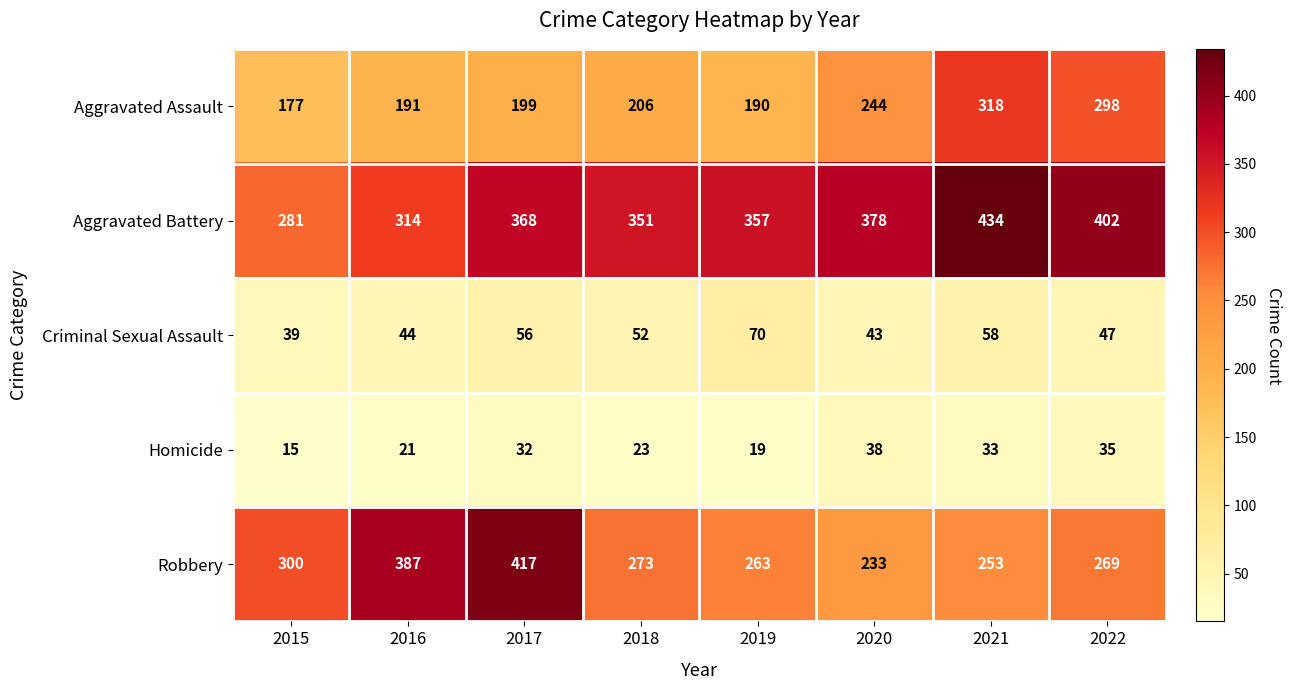

At which category is the sum across all series the highest?

2021